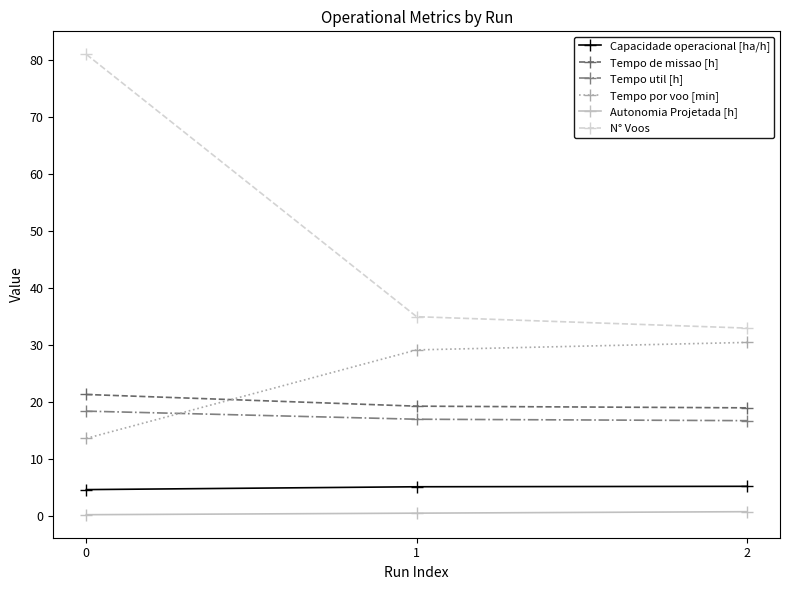

Does the chart display data point markers on the line(s)?

Yes